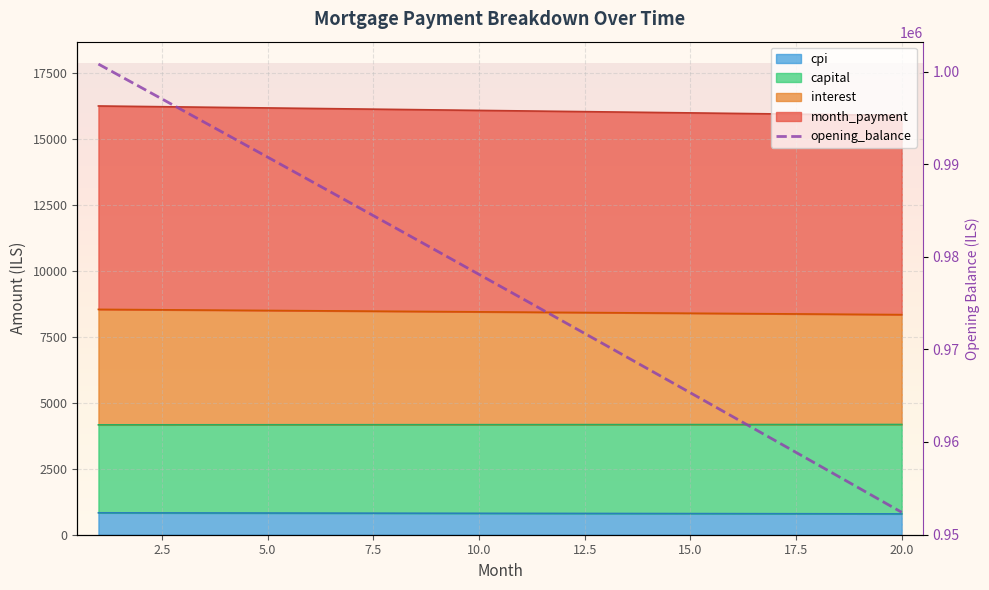

Approximately how many times larger is the value at 12 compared to 13?

1.0